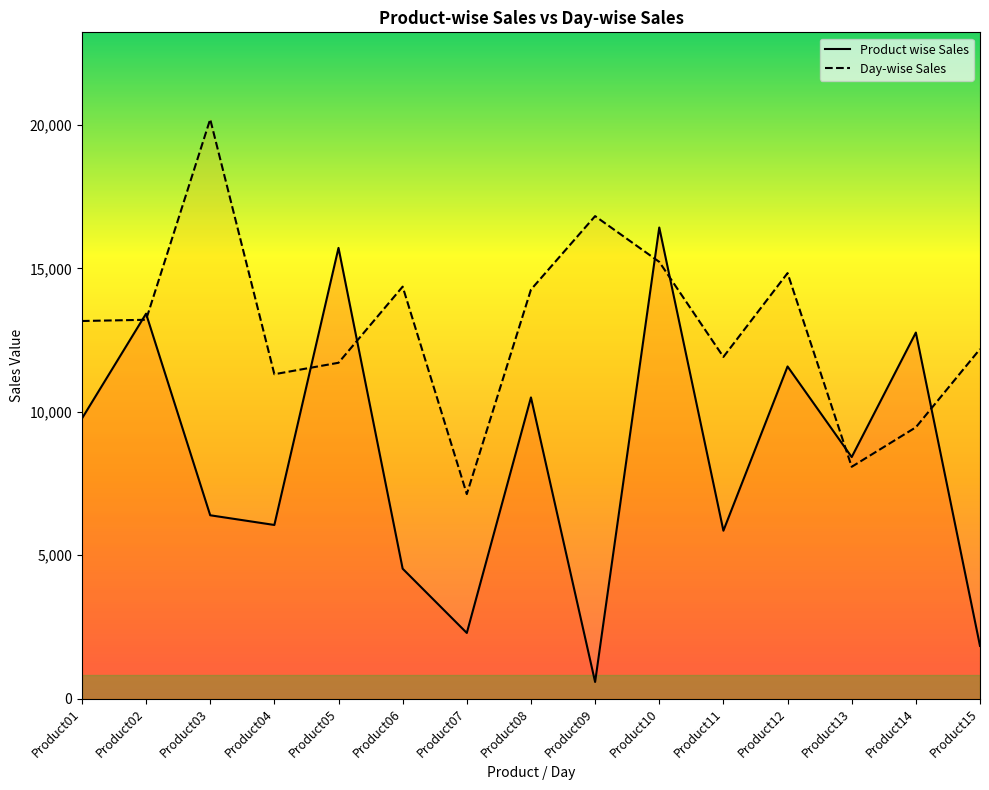

What is the difference between the highest and lowest values at Product11?

6059.2